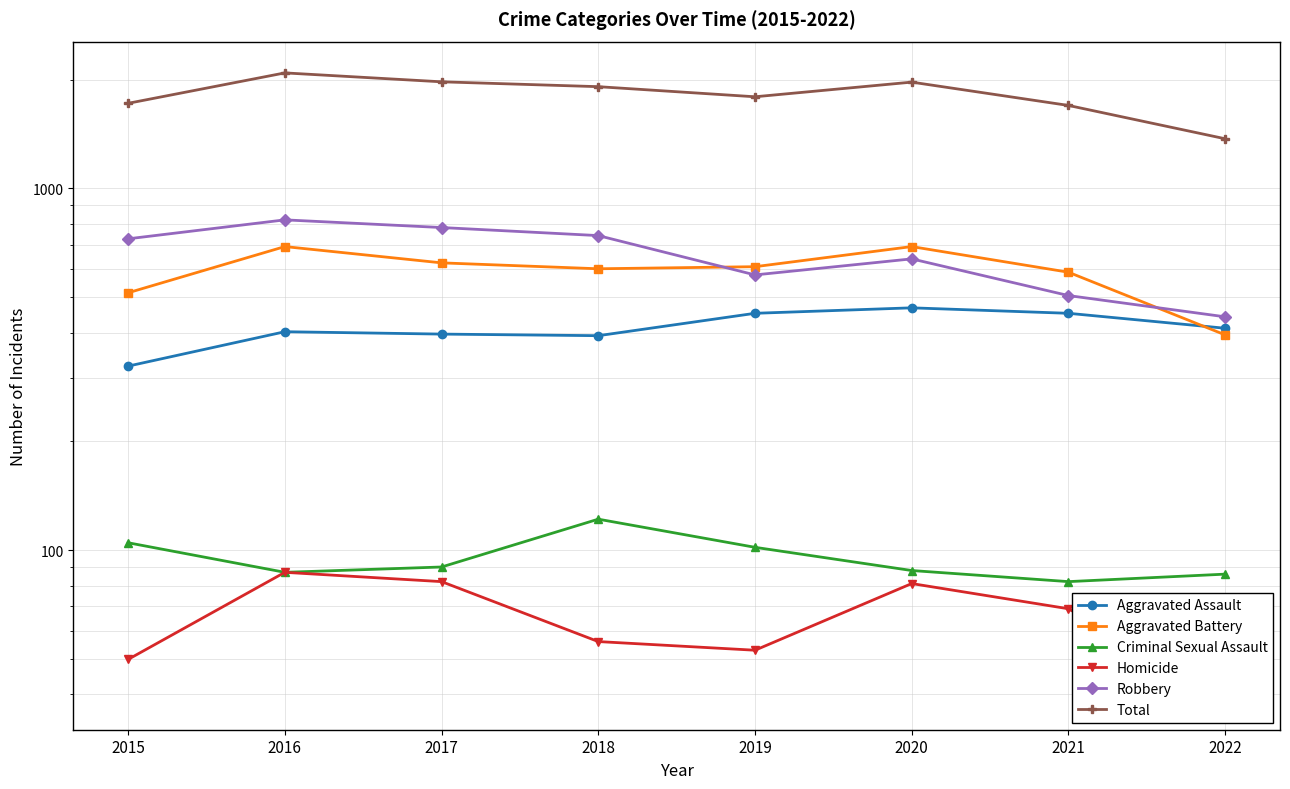

What is the total value across all series at 2022?

2744